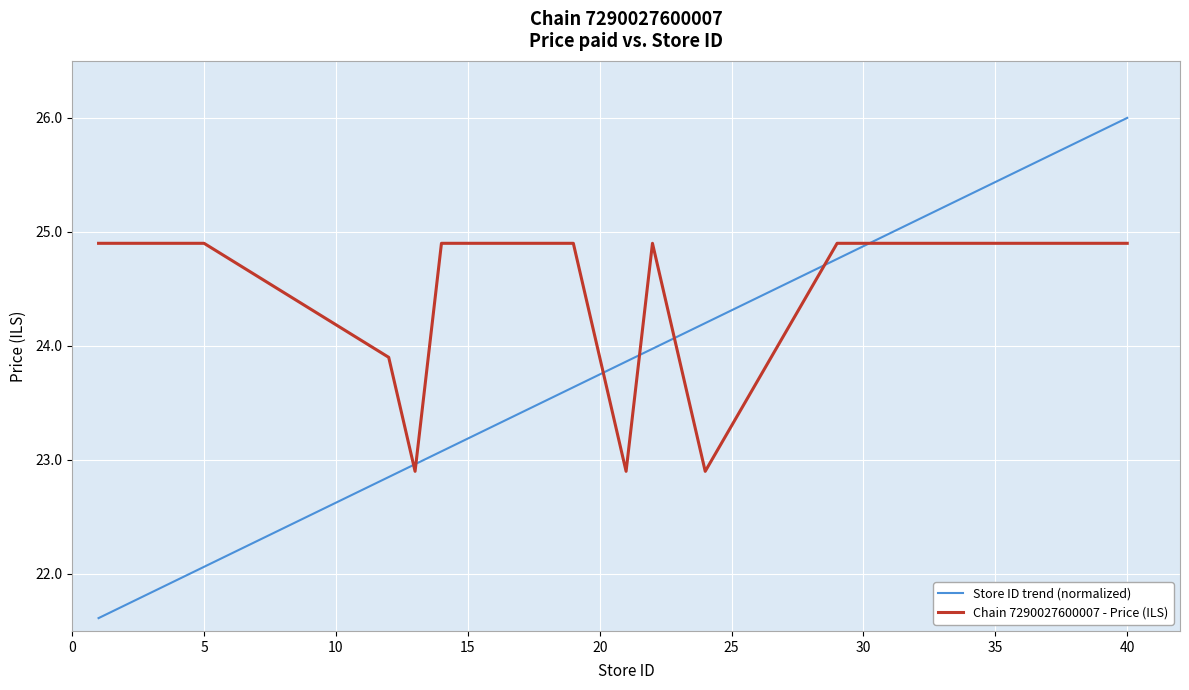

True or false: Chain 7290027600007 - Price (ILS) and Store ID trend (normalized) cross at least once.

True